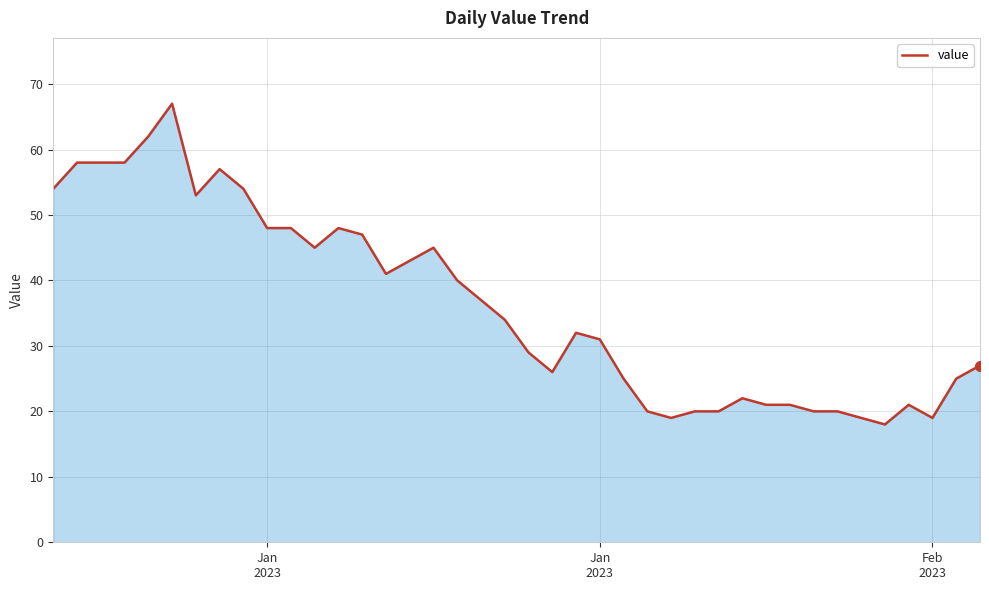

What is the difference between the maximum and minimum values?

49